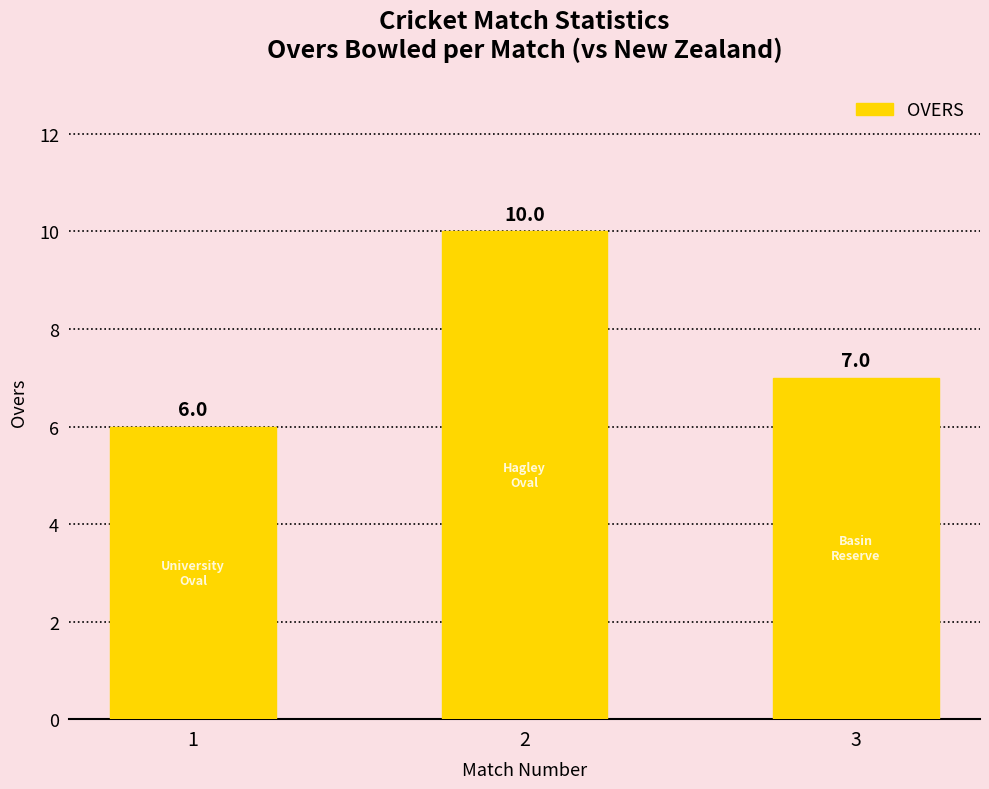

Read the value at 2.

10